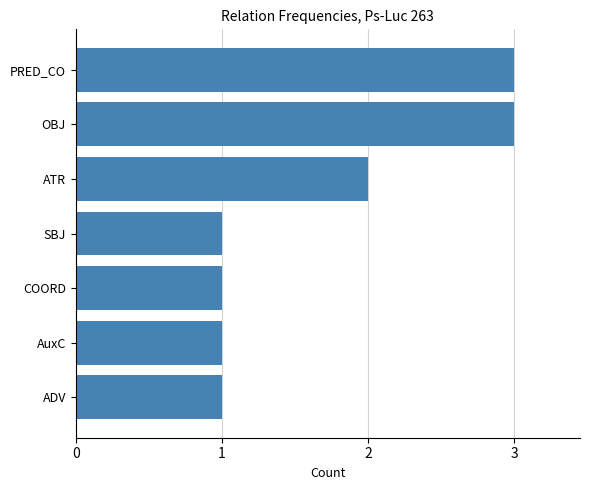

Reading top to bottom, extract all data points from this chart.

3	3	2	1	1	1	1